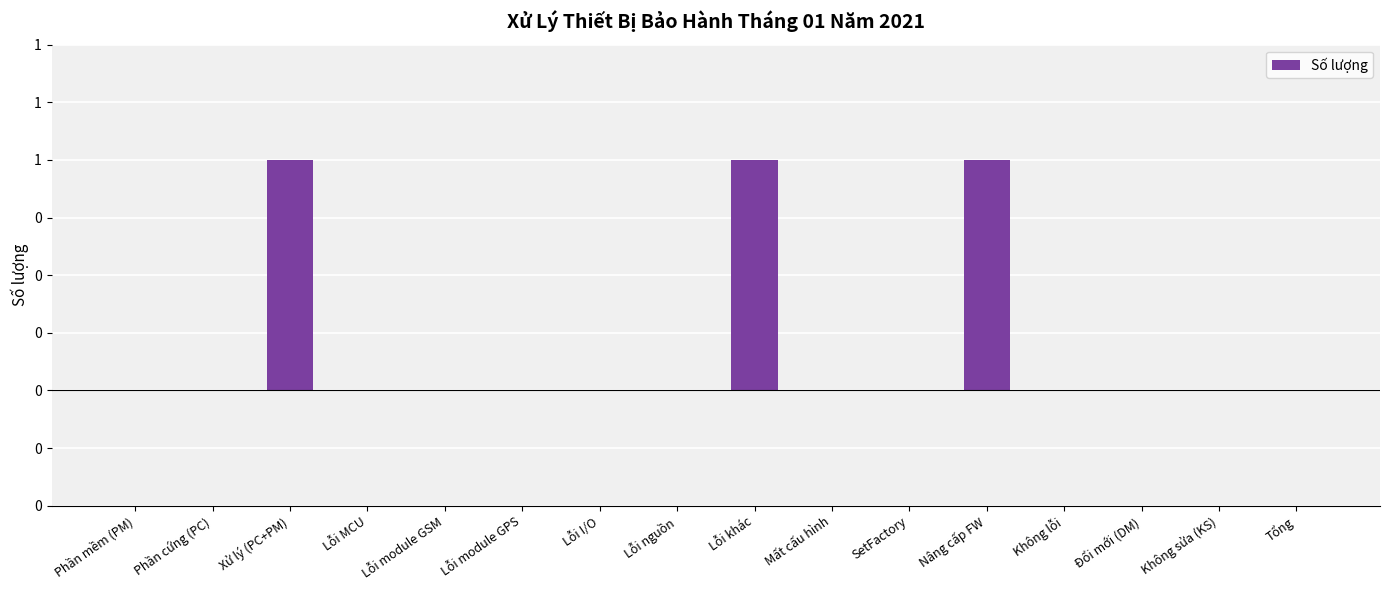

Are the bars horizontal?

No